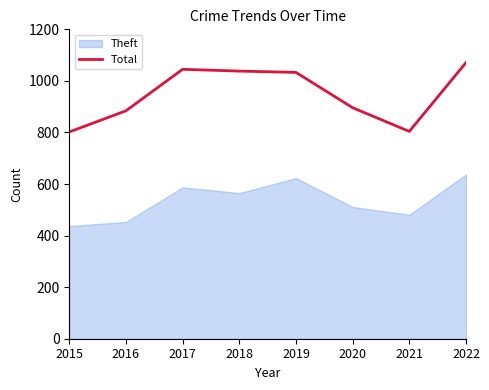

Rank the categories by value from lowest to highest.

2015, 2021, 2016, 2020, 2019, 2018, 2017, 2022